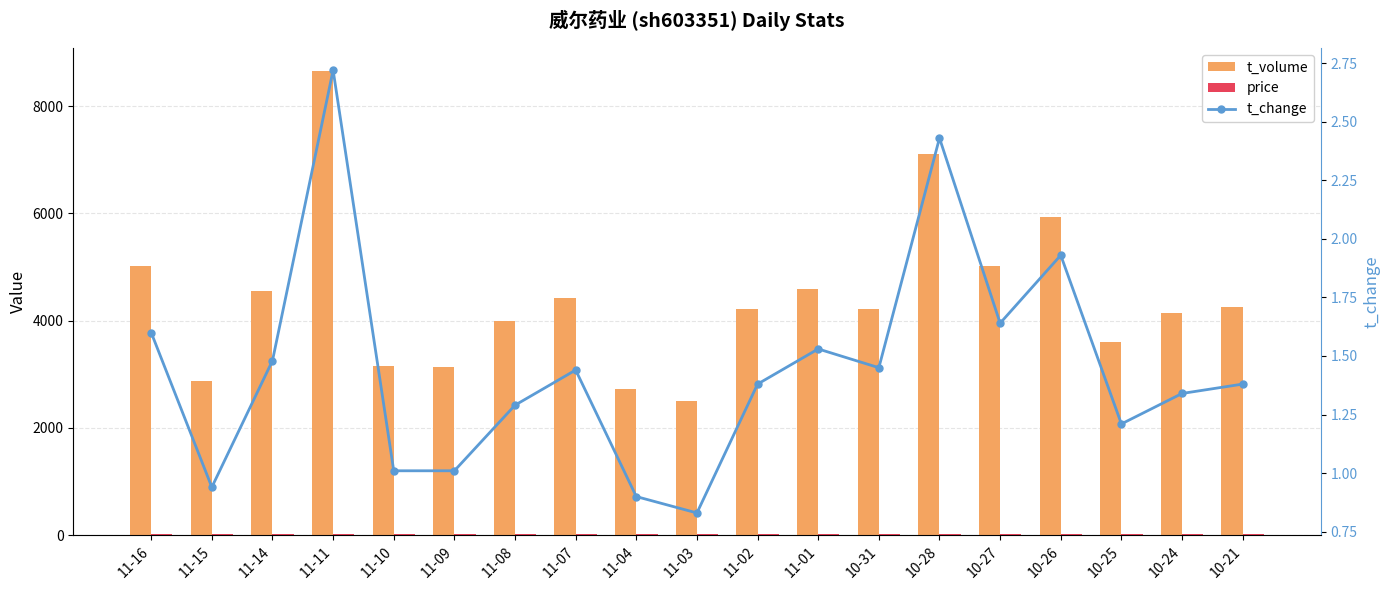

Which series has the largest total across all categories?

t_volume